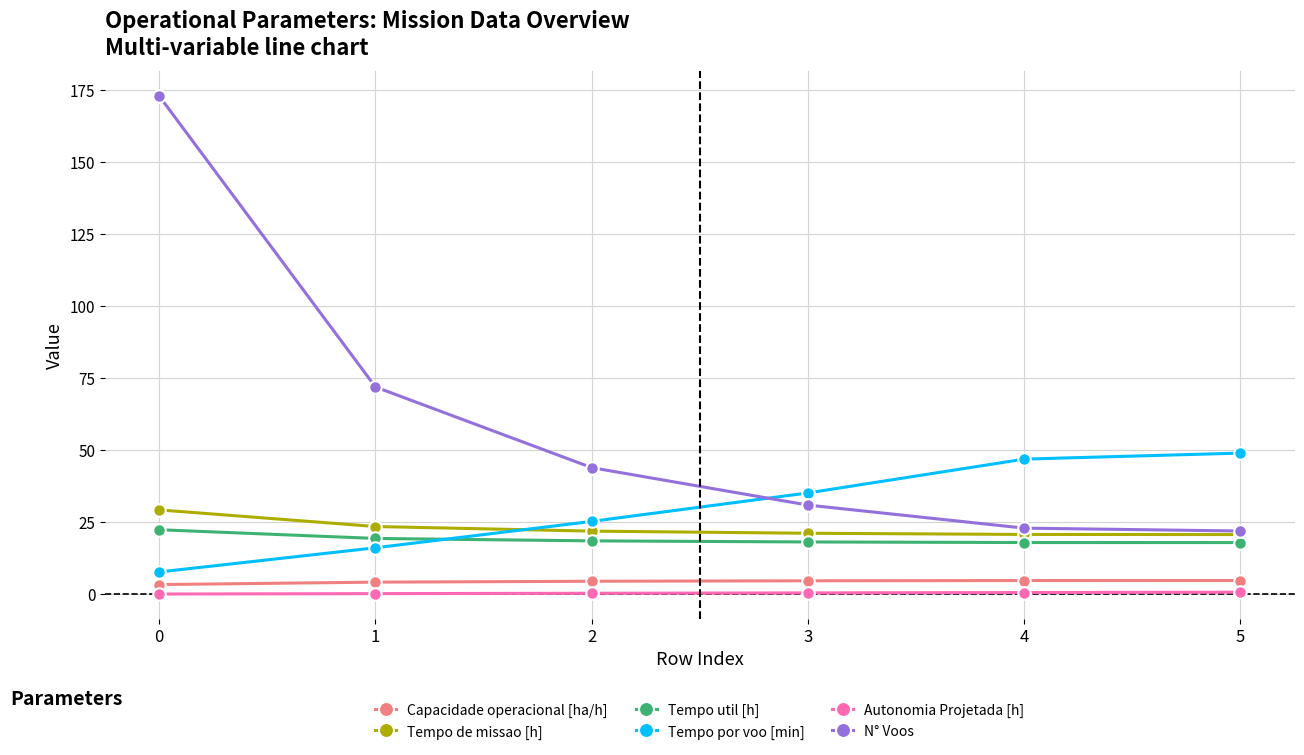

True or false: Autonomia Projetada [h] and Tempo por voo [min] cross at least once.

False